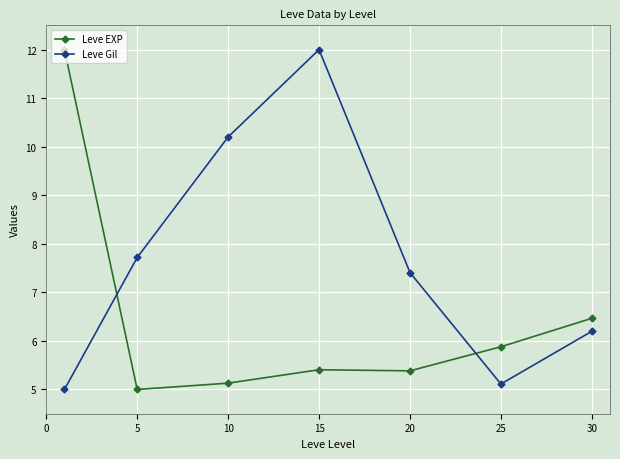

What is the difference between the maximum and second lowest values in the Leve EXP series?

6.9